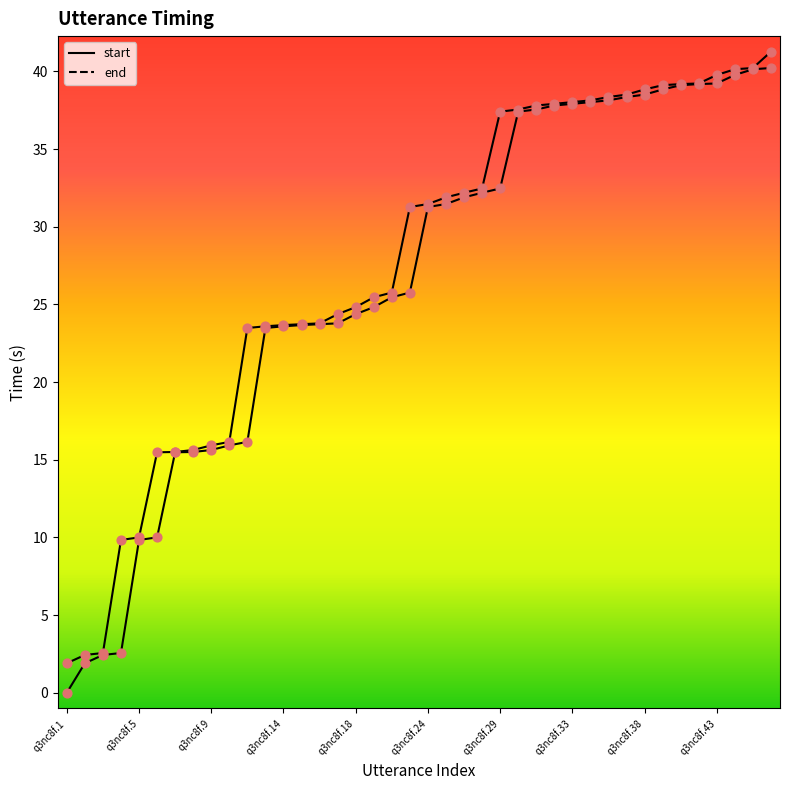

Which series has the largest total across all categories?

end